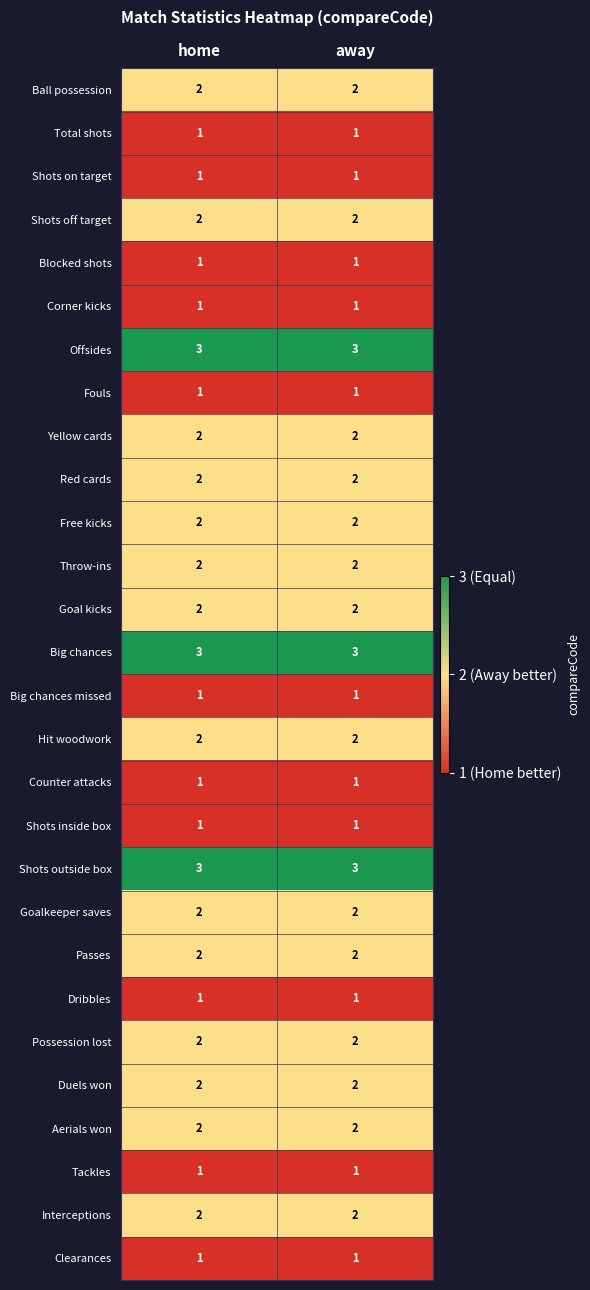

What is the total value across all series at away?

48